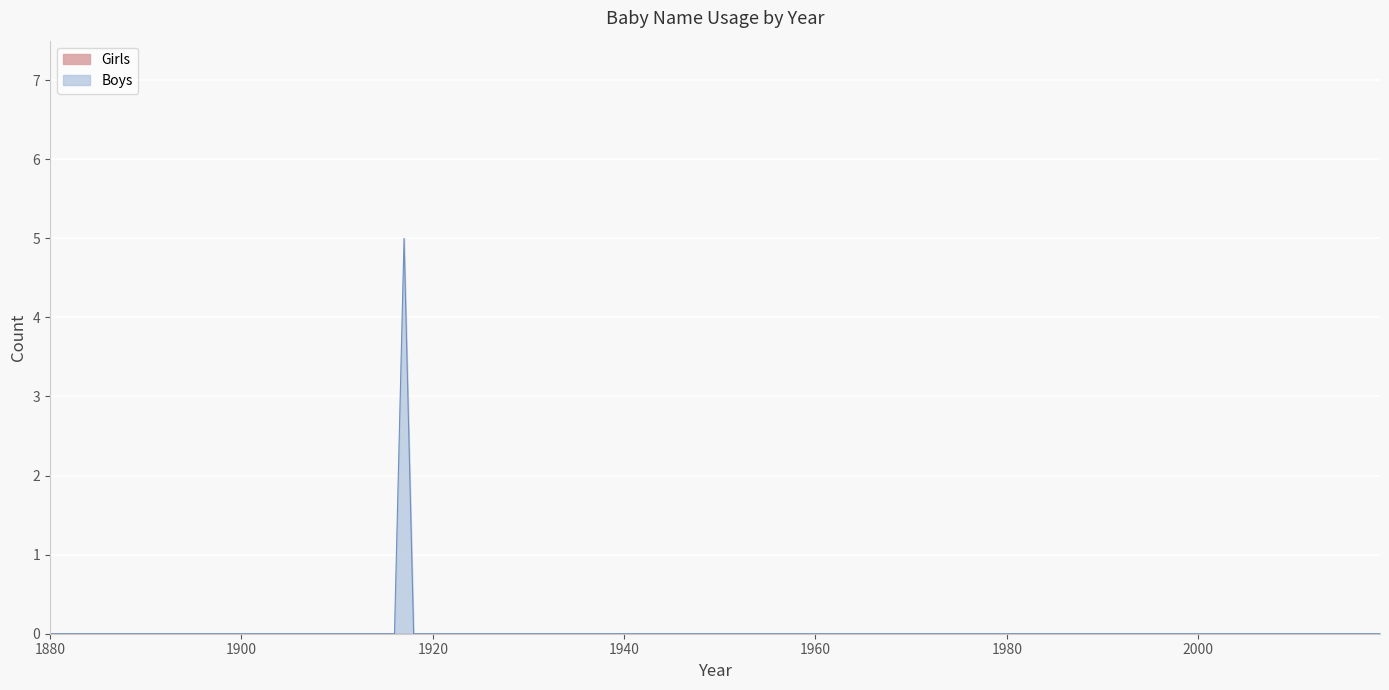

True or false: Girls has more than 1 points higher than both neighbors.

False